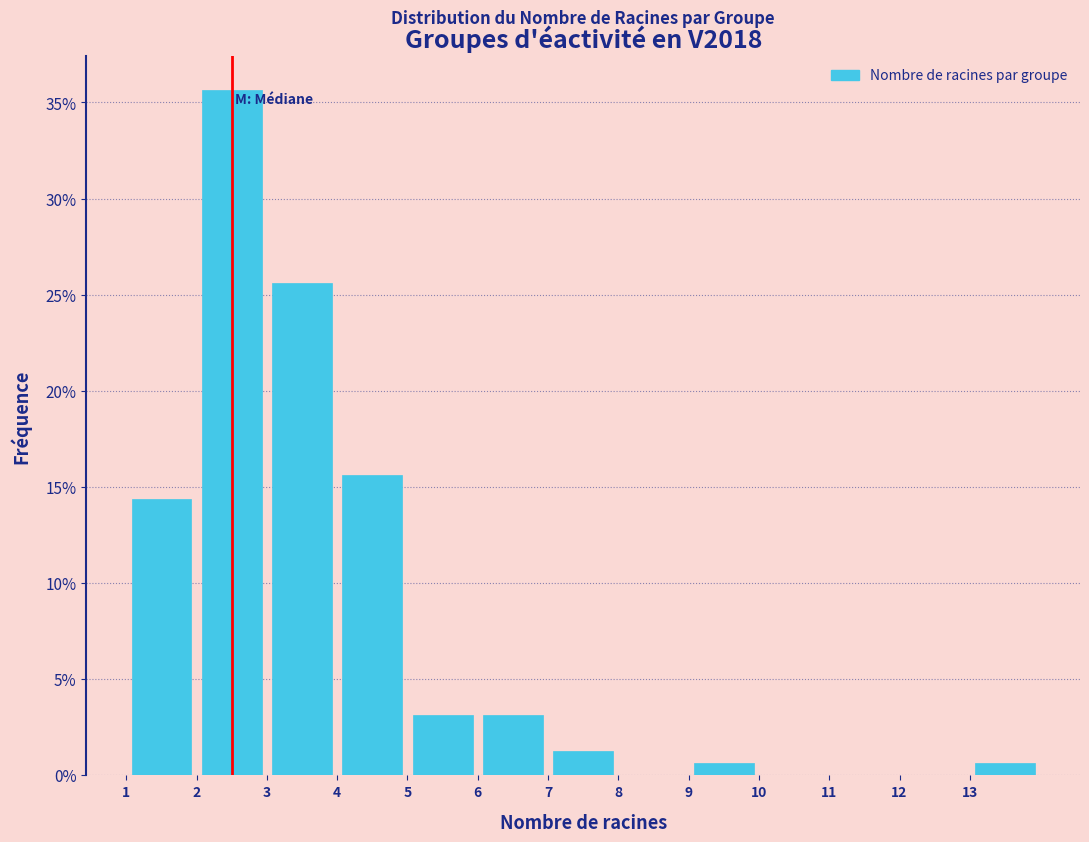

How tall is the bar that spans 6 to 7 on the x-axis? The values are not printed on the chart, so give them approximately, as read against the axis.

3.0